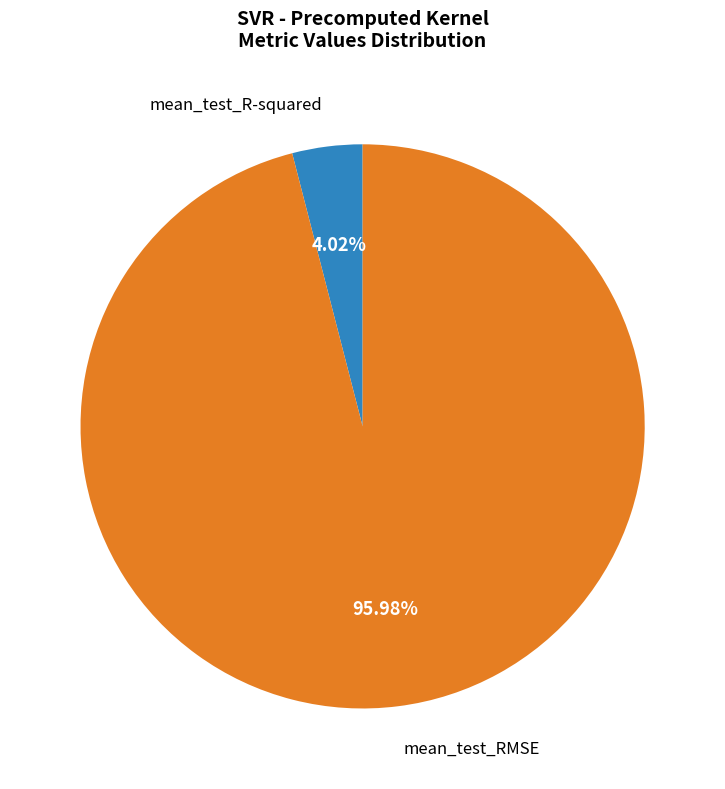

To the nearest percent, what portion does mean_test_R-squared represent?

4%